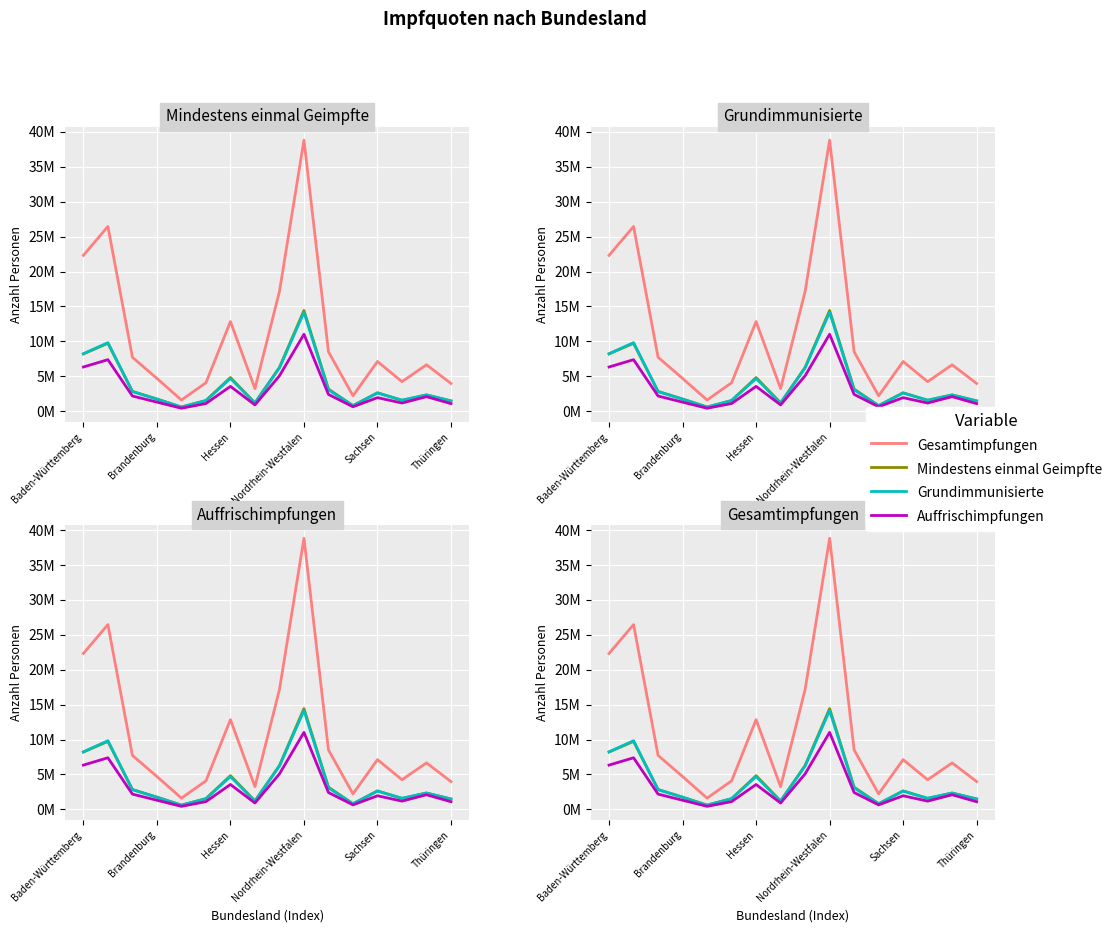

True or false: Gesamtzahl bisher verabreichte Impfungen has more than 1 points higher than both neighbors.

True